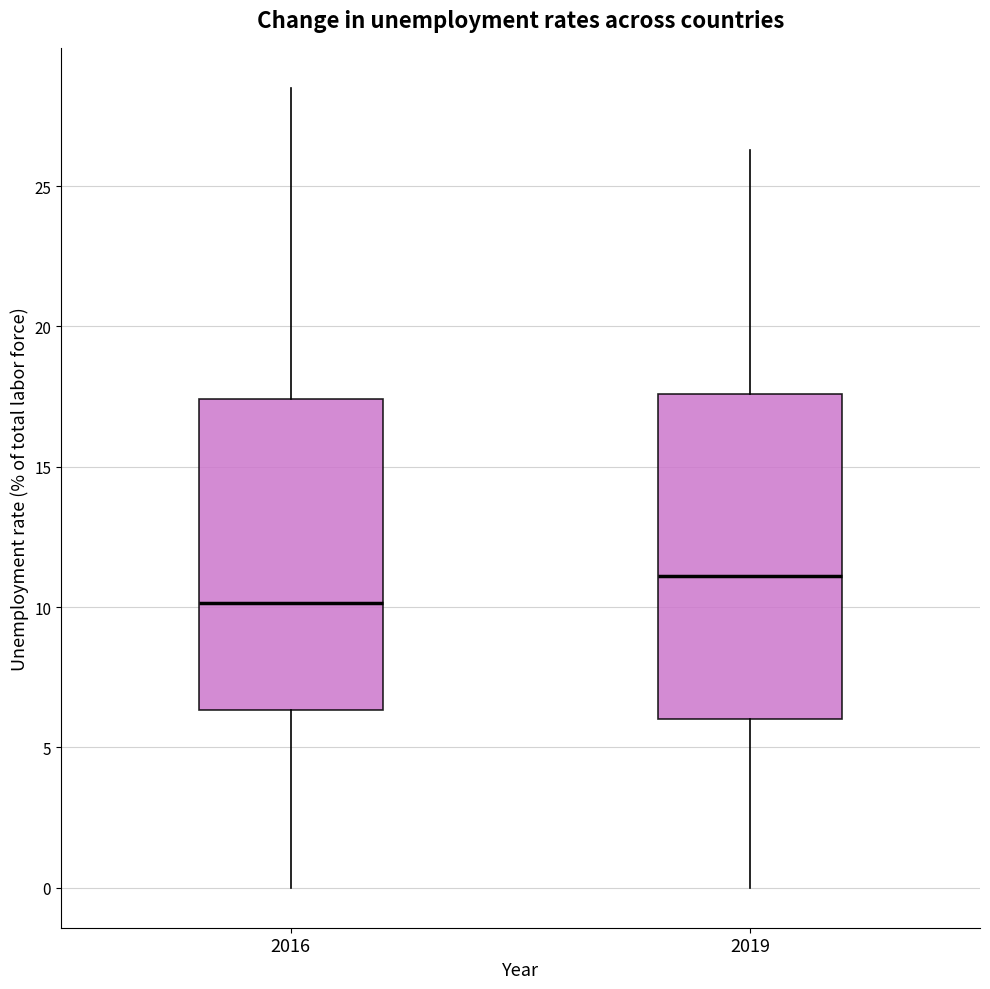

Comparing the boxes themselves (not the whiskers), which one is the tallest?

2019